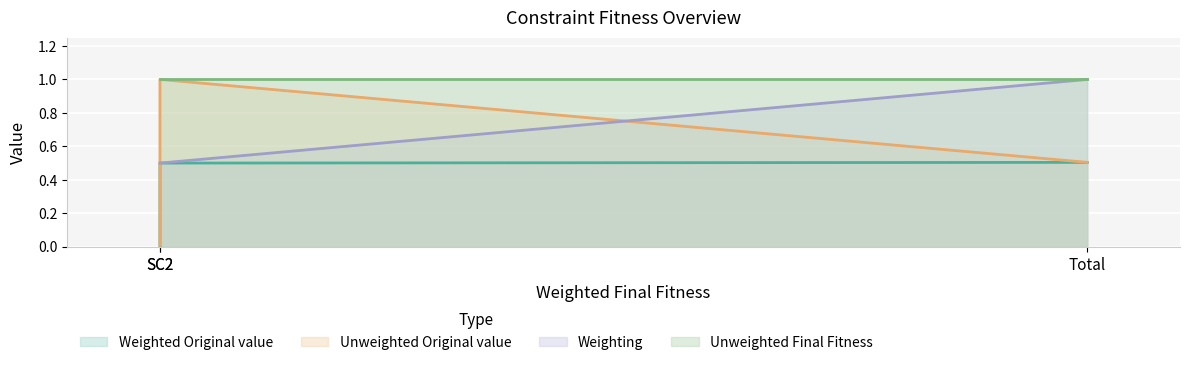

Is it true that Weighted Original value equals 0.7 at Total?

False